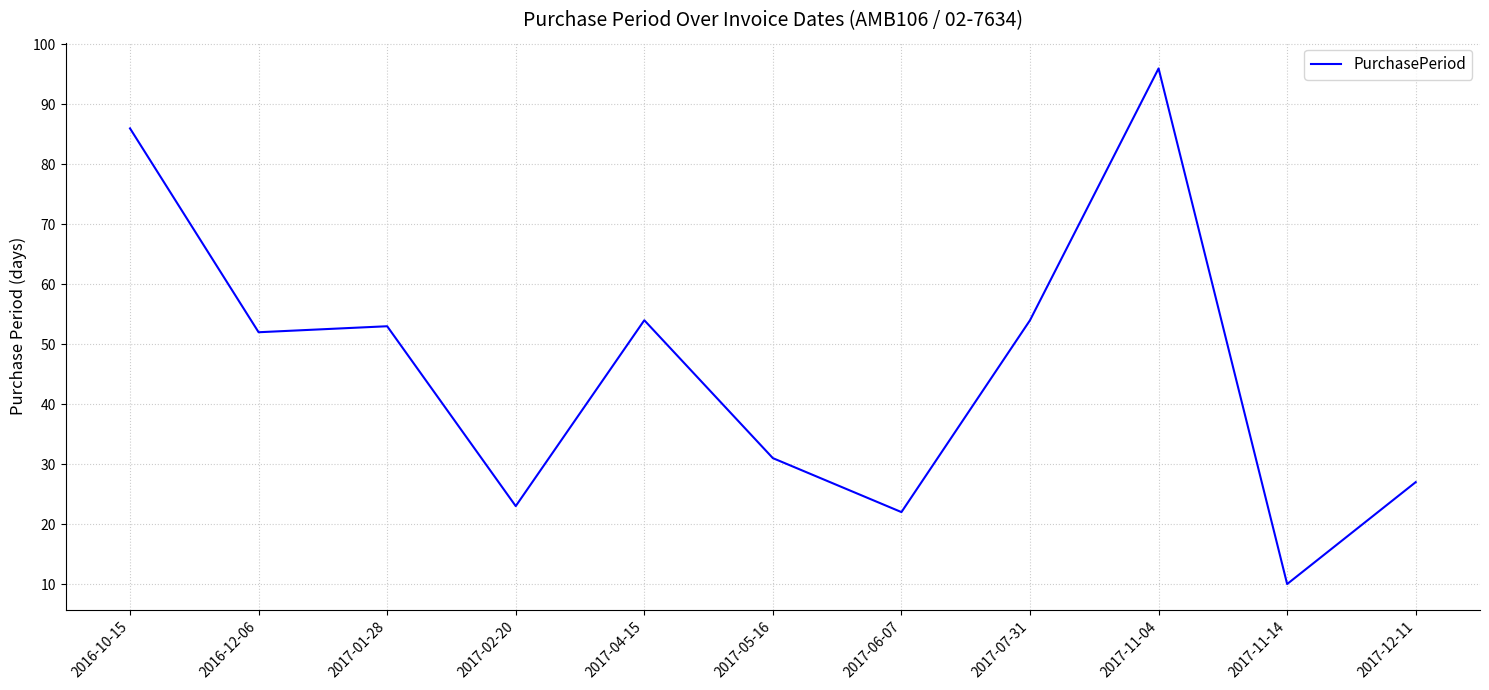

What is the smallest value displayed?

10